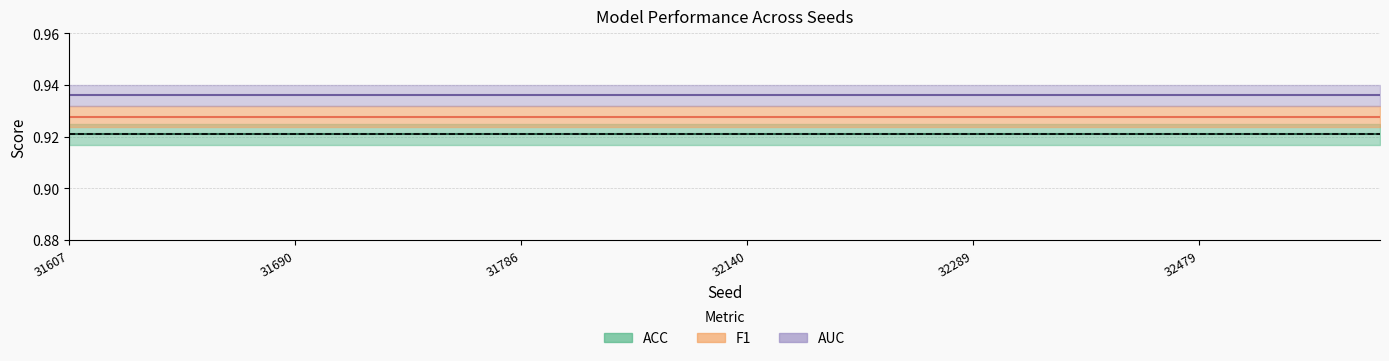

True or false: AUC and ACC cross at least once.

False